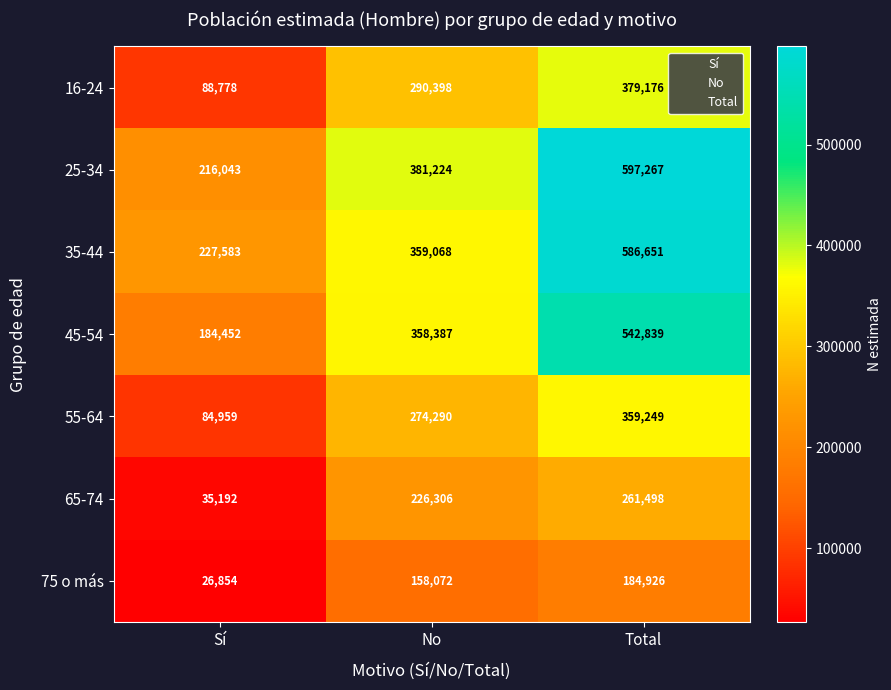

Rank the series by their maximum value, from lowest to highest.

75 o más, 65-74, 55-64, 16-24, 45-54, 35-44, 25-34